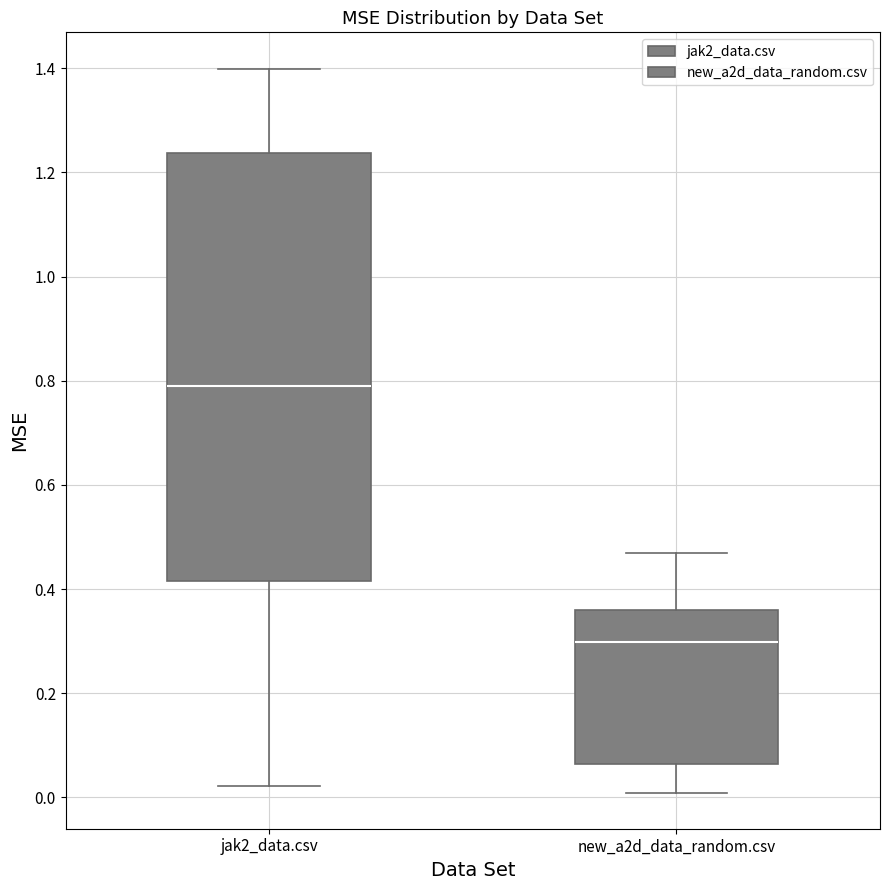

Which box is the tallest, from its lower edge to its upper edge?

jak2_data.csv